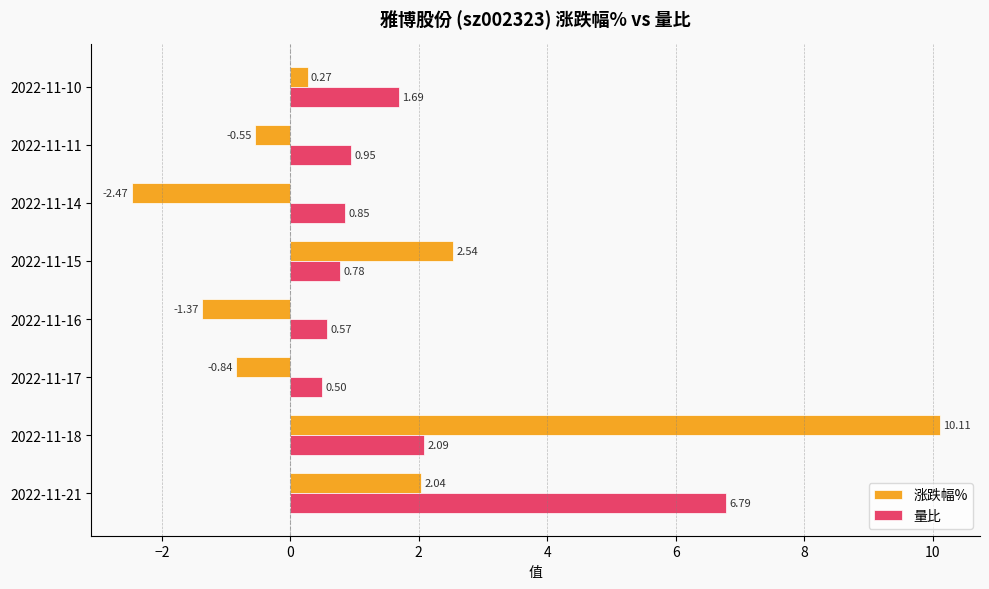

Rank the series by their maximum value, from lowest to highest.

量比, 涨跌幅%